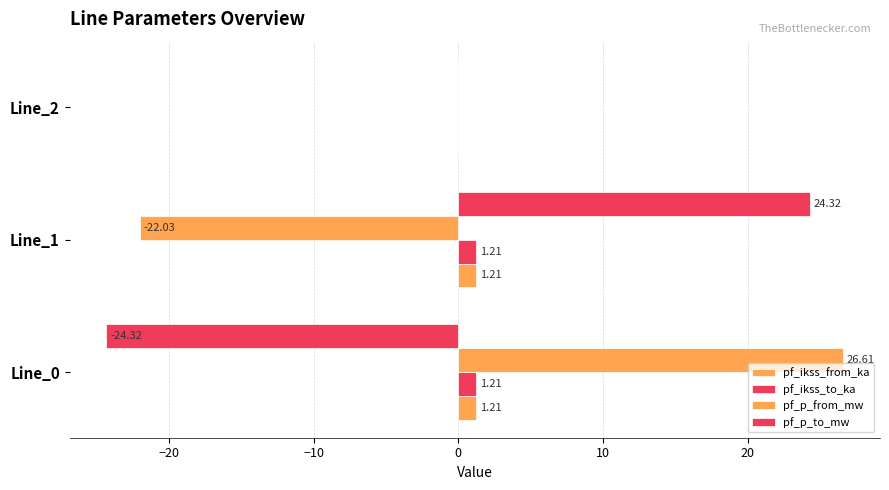

How many values in the pf_ikss_to_ka series exceed 1?

2